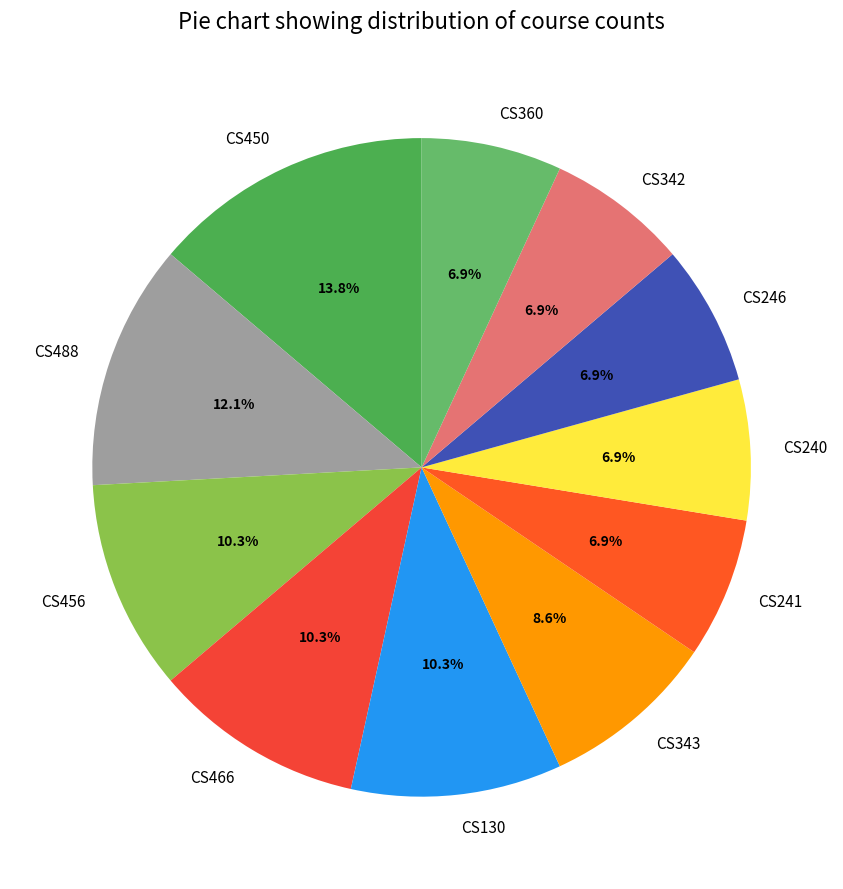

Is there any slice that represents more than half of the pie?

No